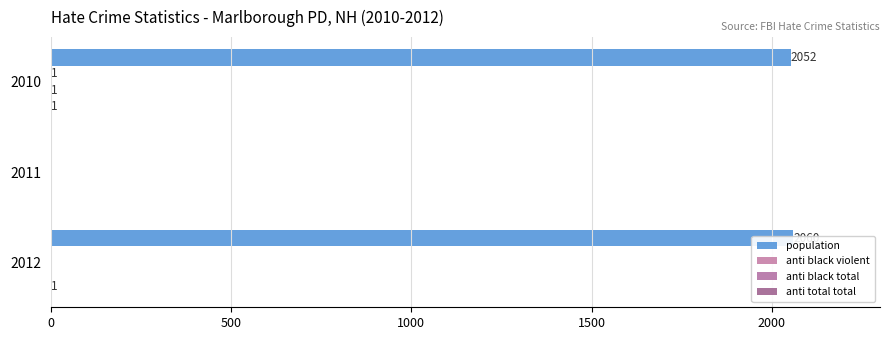

The anti total total series shows 0 at 2011. True or false?

True